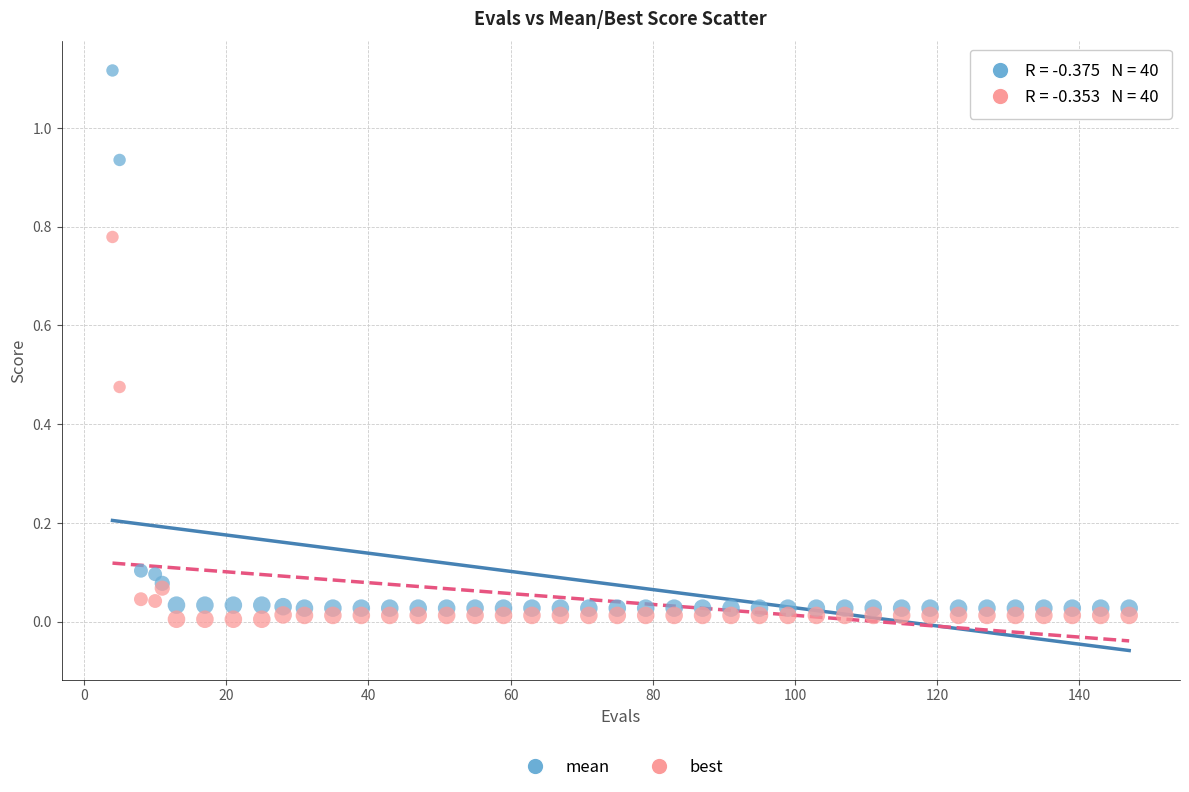

Which series reaches the maximum Y coordinate?

mean